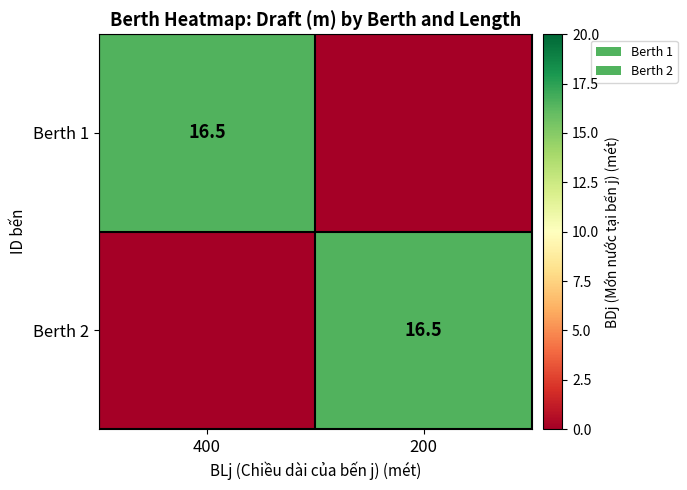

The Berth 2 series shows 28.8 at 200. True or false?

False